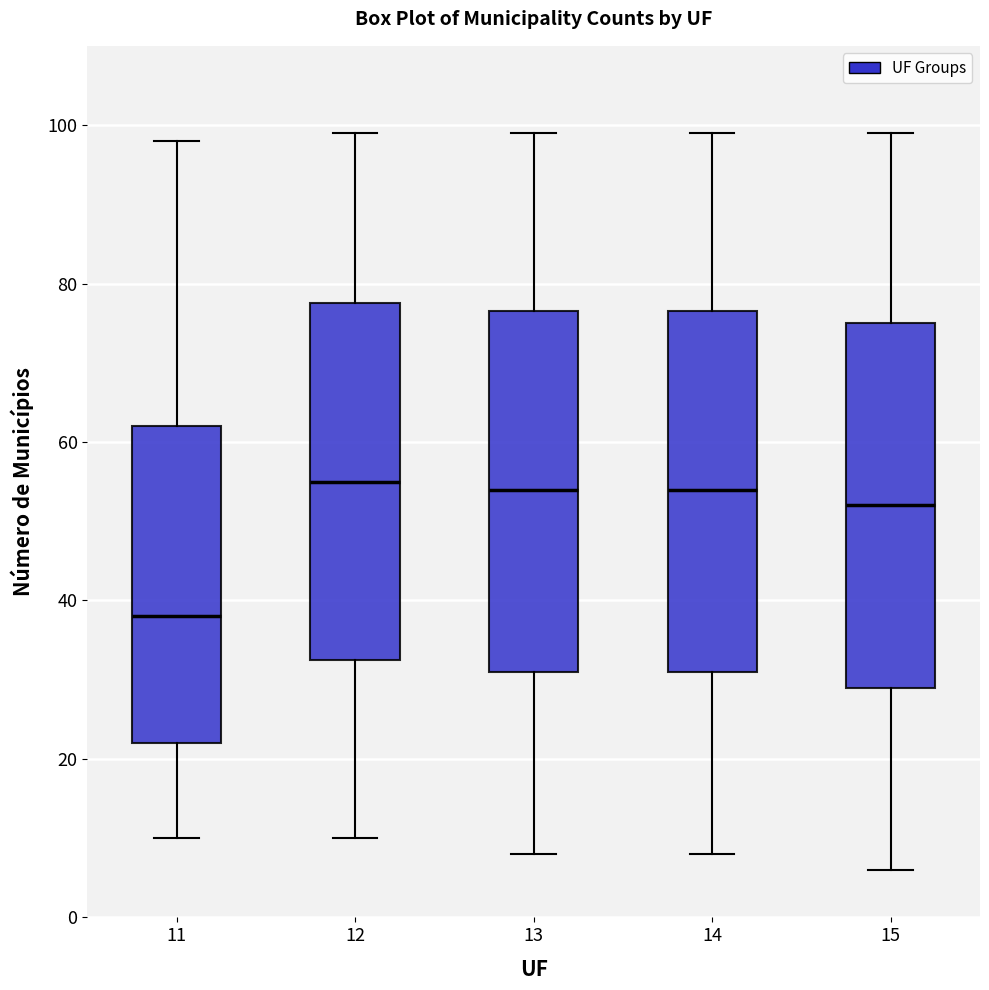

Reading left to right, read every box against the y-axis: the position of its median line, the range the box covers, and the ends of its whiskers. The values are not printed on the chart, so give them approximately, as read against the axis.

11: median 38, box 22 to 62, whiskers 10 to 98
12: median 56, box 32 to 78, whiskers 10 to 100
13: median 54, box 32 to 76, whiskers 8 to 100
14: median 54, box 32 to 76, whiskers 8 to 100
15: median 52, box 30 to 76, whiskers 6 to 100